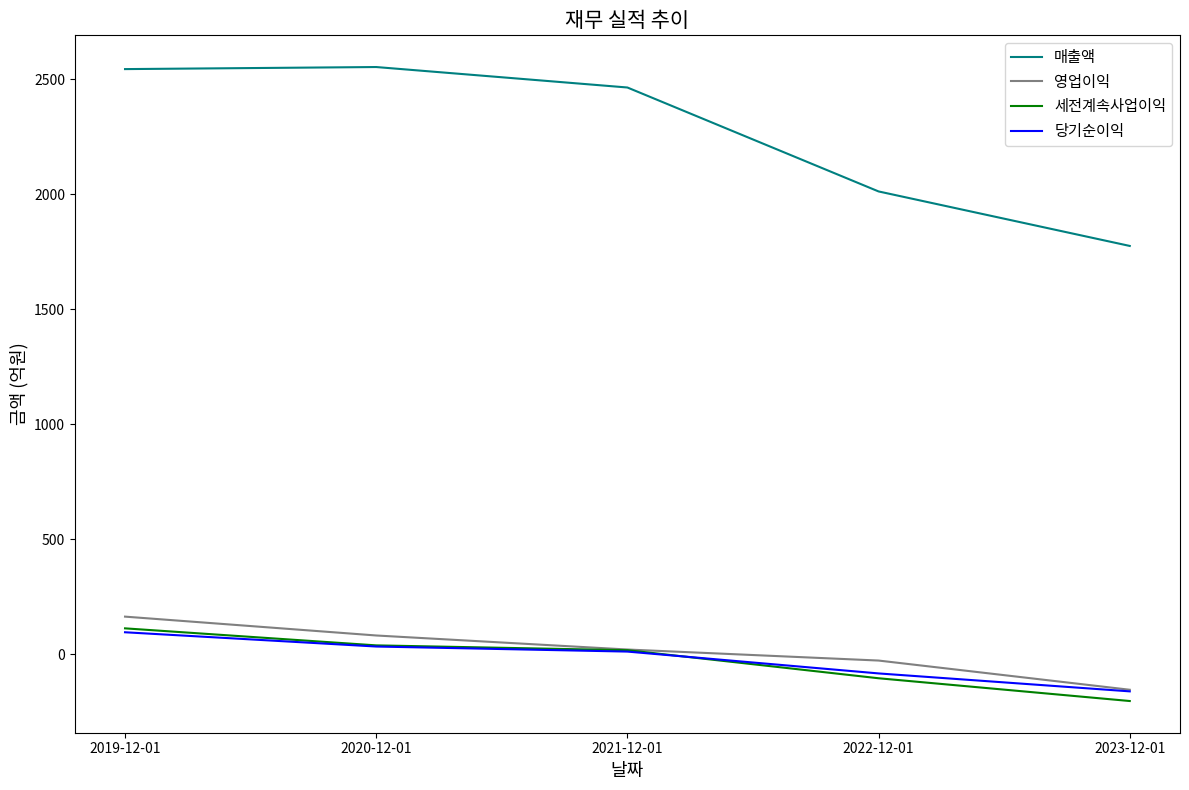

Which series has the largest total across all categories?

매출액